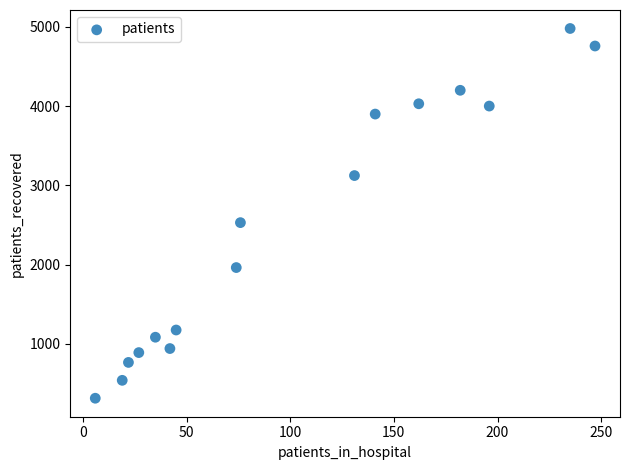

What is the range of X values (max minus min)?

241